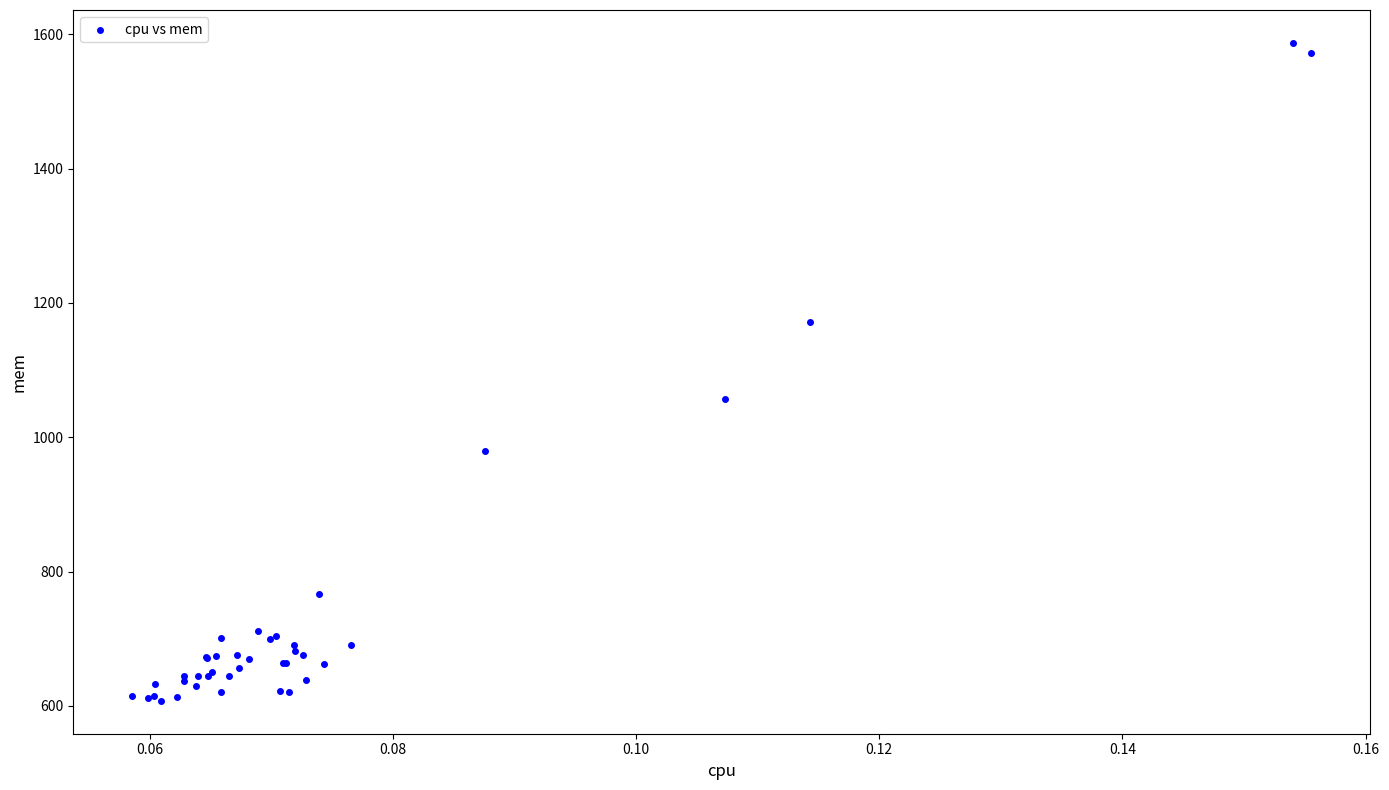

What Y value in the scatter plot is closest to 1097?

1056.6